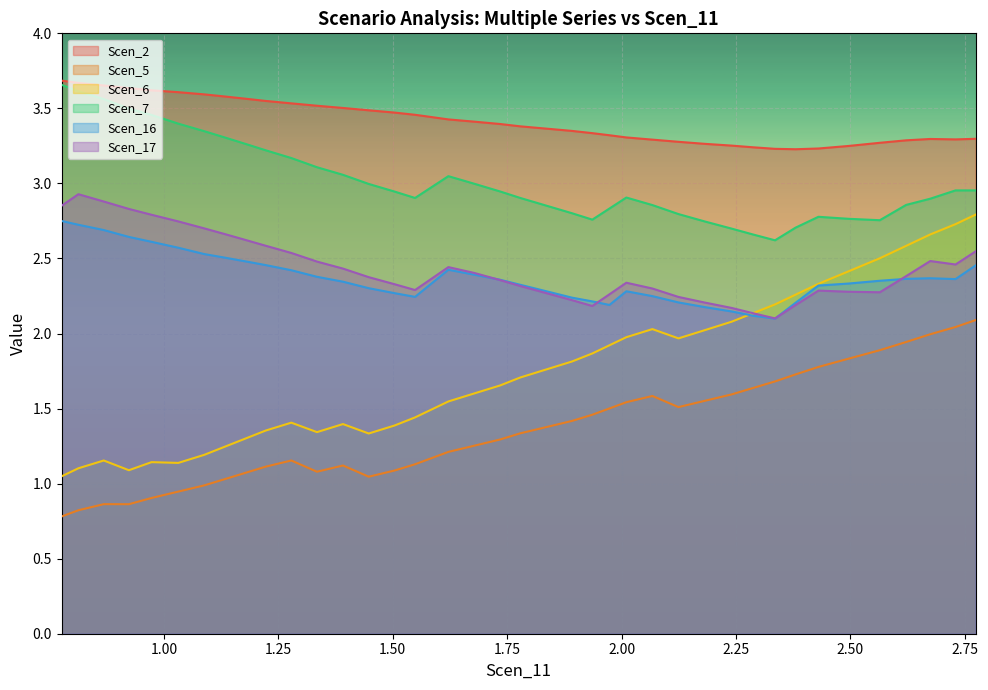

What is the sum of all Scen_2 values?

136.6